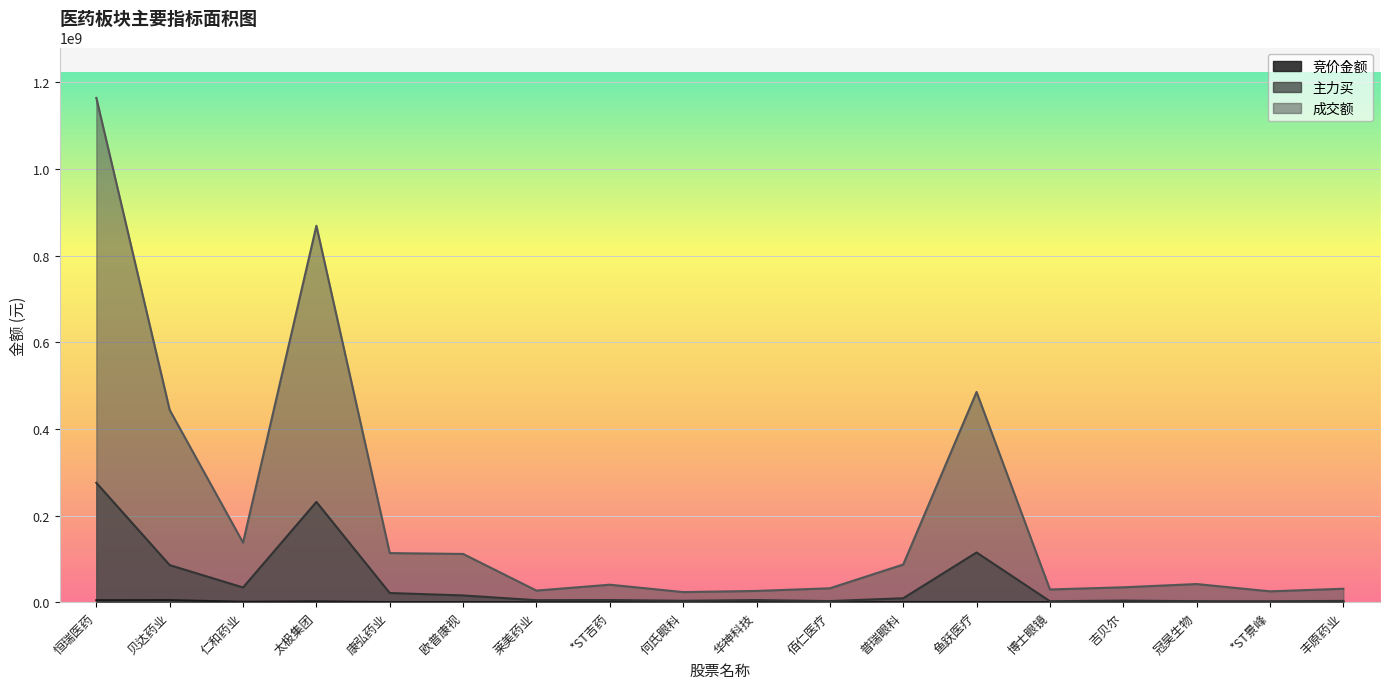

Reading left to right, extract all data points from this chart.

竞价金额: 恒瑞医药=4522323	贝达药业=4724487	仁和药业=972180	太极集团=1840360	康弘药业=184652	欧普康视=171054	莱美药业=122760	*ST吉药=132979	何氏眼科=60275	华神科技=43772	佰仁医疗=0	普瑞眼科=496000	鱼跃医疗=391727	博士眼镜=165390	吉贝尔=4402	冠昊生物=324324	*ST景峰=238896	丰原药业=179080
主力买: 恒瑞医药=275493241	贝达药业=85569658	仁和药业=33871664	太极集团=231429639	康弘药业=21146977	欧普康视=15556473	莱美药业=4579867	*ST吉药=4910694	何氏眼科=3258149	华神科技=4805290	佰仁医疗=2553799	普瑞眼科=9032119	鱼跃医疗=114738819	博士眼镜=2195411	吉贝尔=3662603	冠昊生物=2318255	*ST景峰=2160332	丰原药业=2953821
成交额: 恒瑞医药=1163954982	贝达药业=443660630	仁和药业=137506795	太极集团=868910744	康弘药业=113300798	欧普康视=111352962	莱美药业=26770859	*ST吉药=40326868	何氏眼科=23317900	华神科技=25948402	佰仁医疗=32075406	普瑞眼科=86925955	鱼跃医疗=485272569	博士眼镜=29343040	吉贝尔=34336814	冠昊生物=41847094	*ST景峰=25037862	丰原药业=30987225